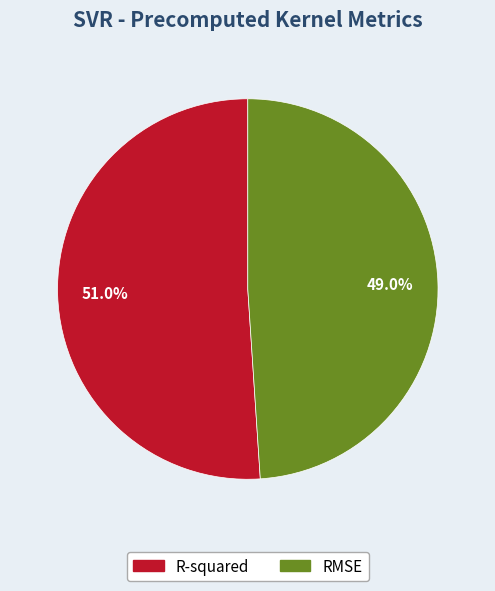

To the nearest percent, what percentage of the pie is RMSE?

49%